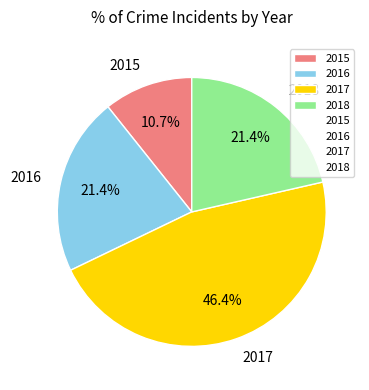

To the nearest percent, what is the average slice percentage?

25%